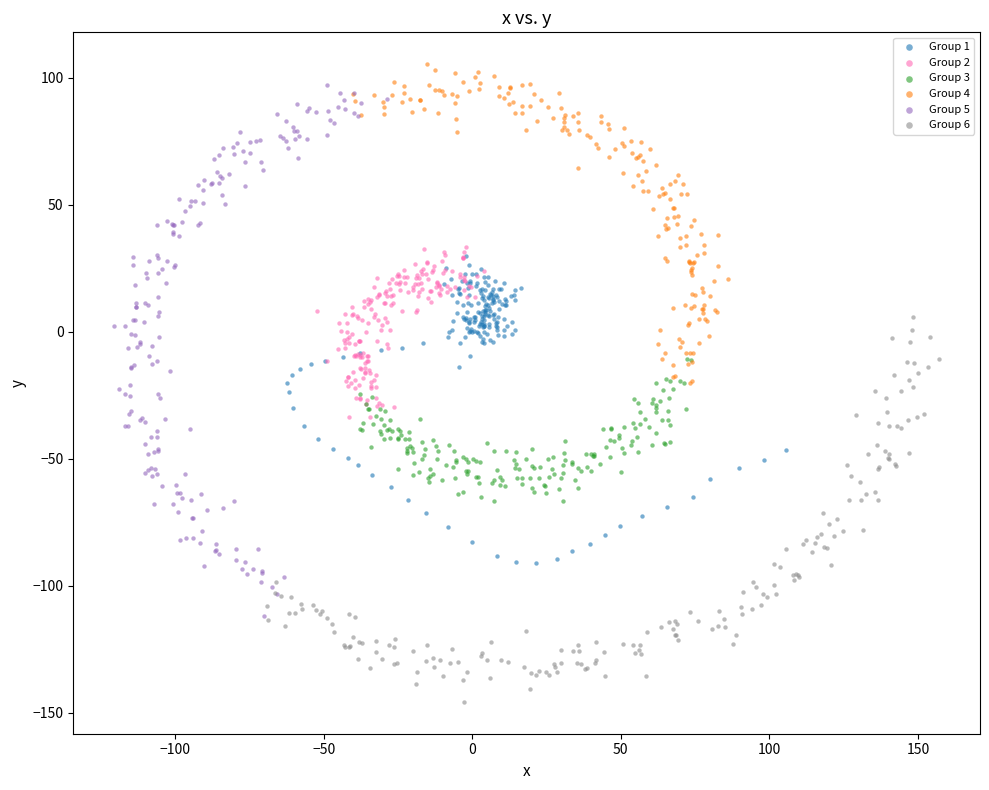

What are all the series names shown in the legend?

Group 1, Group 2, Group 3, Group 4, Group 5, Group 6